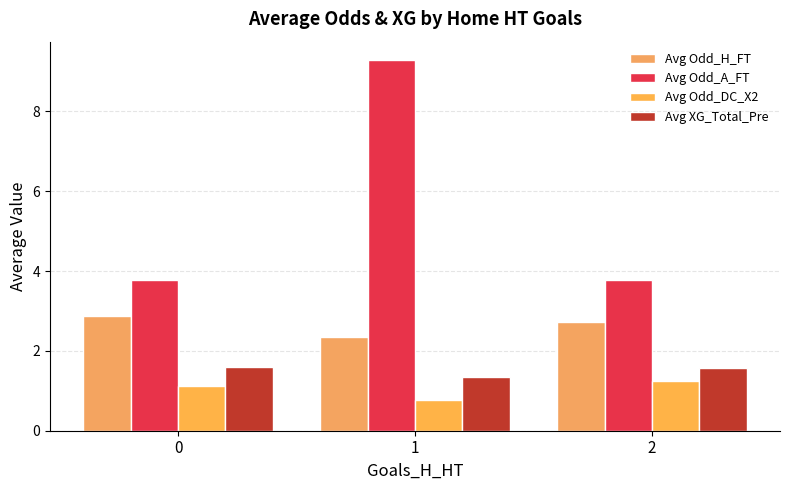

What is the value of the Avg Odd_A_FT bar at the 3rd from the left?

3.8